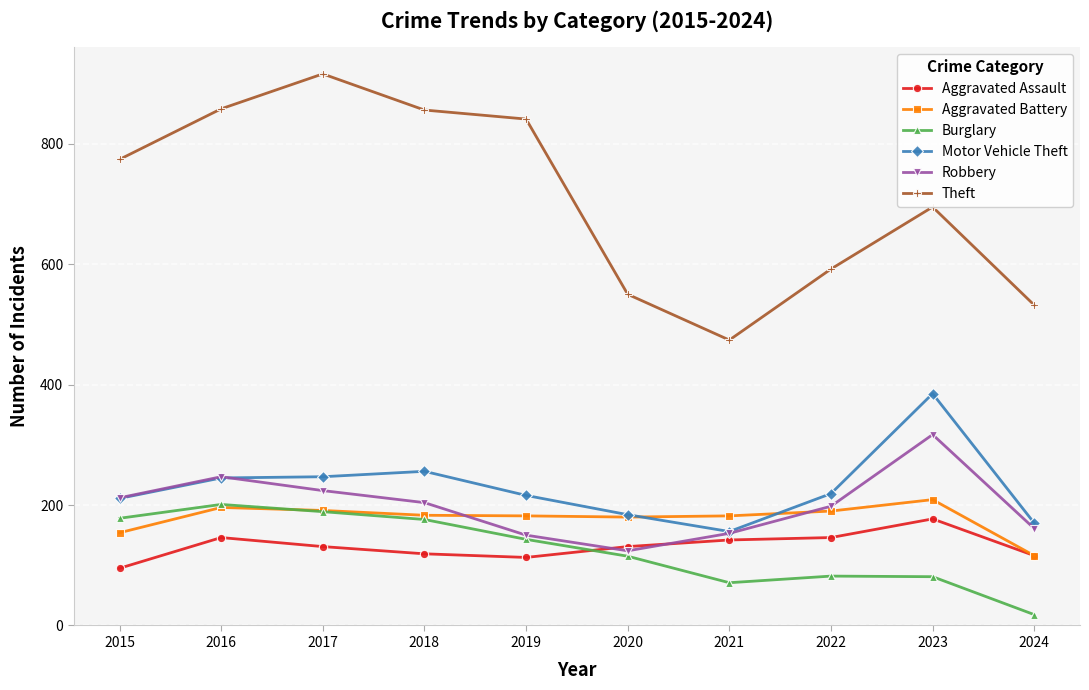

Where does the Aggravated Battery series first go above 183?

2016